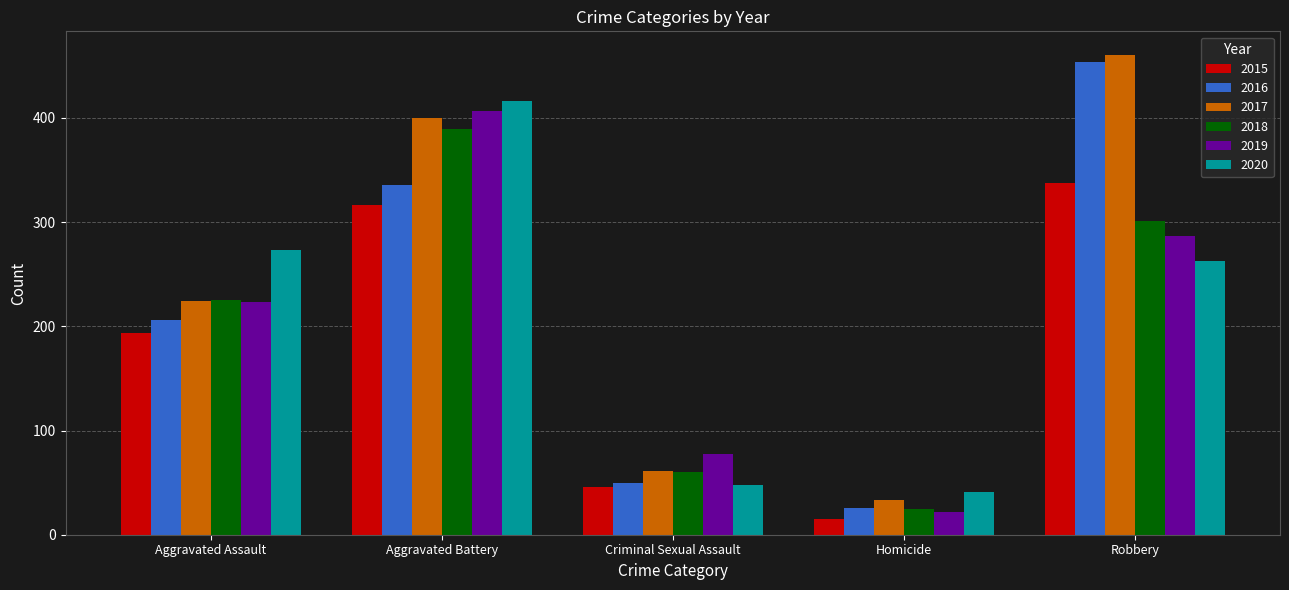

What is the difference between the 2020 values at Aggravated Battery and Aggravated Assault?

143